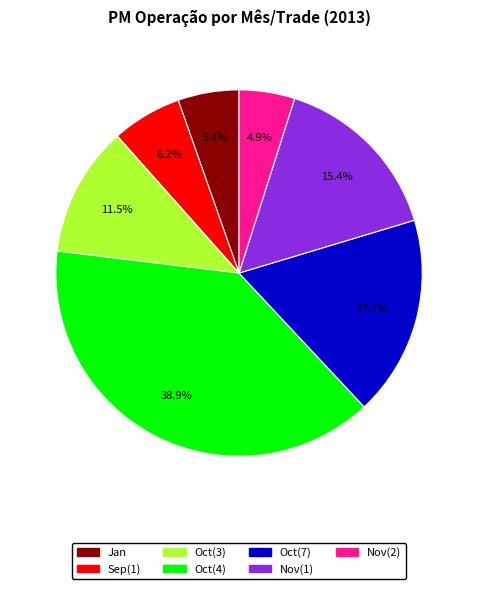

Is there a majority slice in this chart?

No